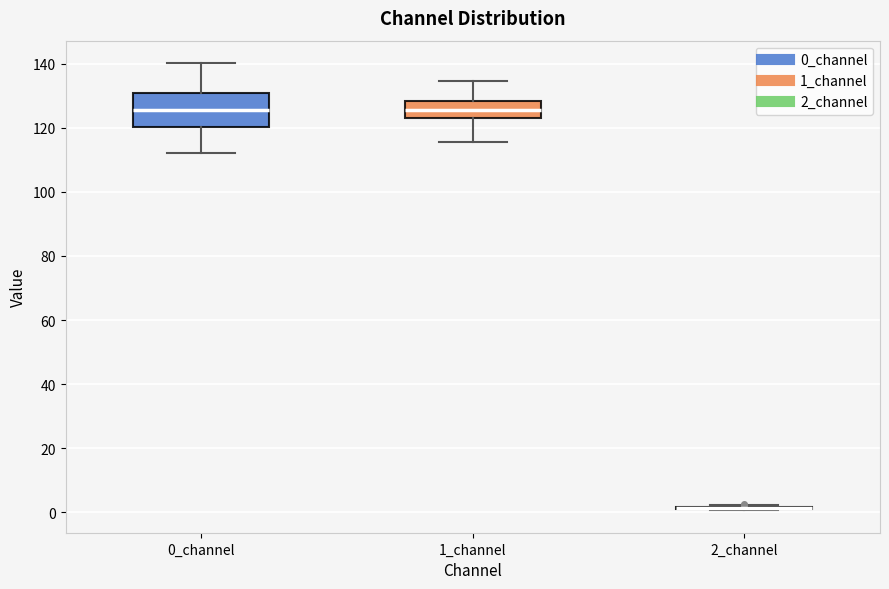

Which box is the tallest, from its lower edge to its upper edge?

0_channel